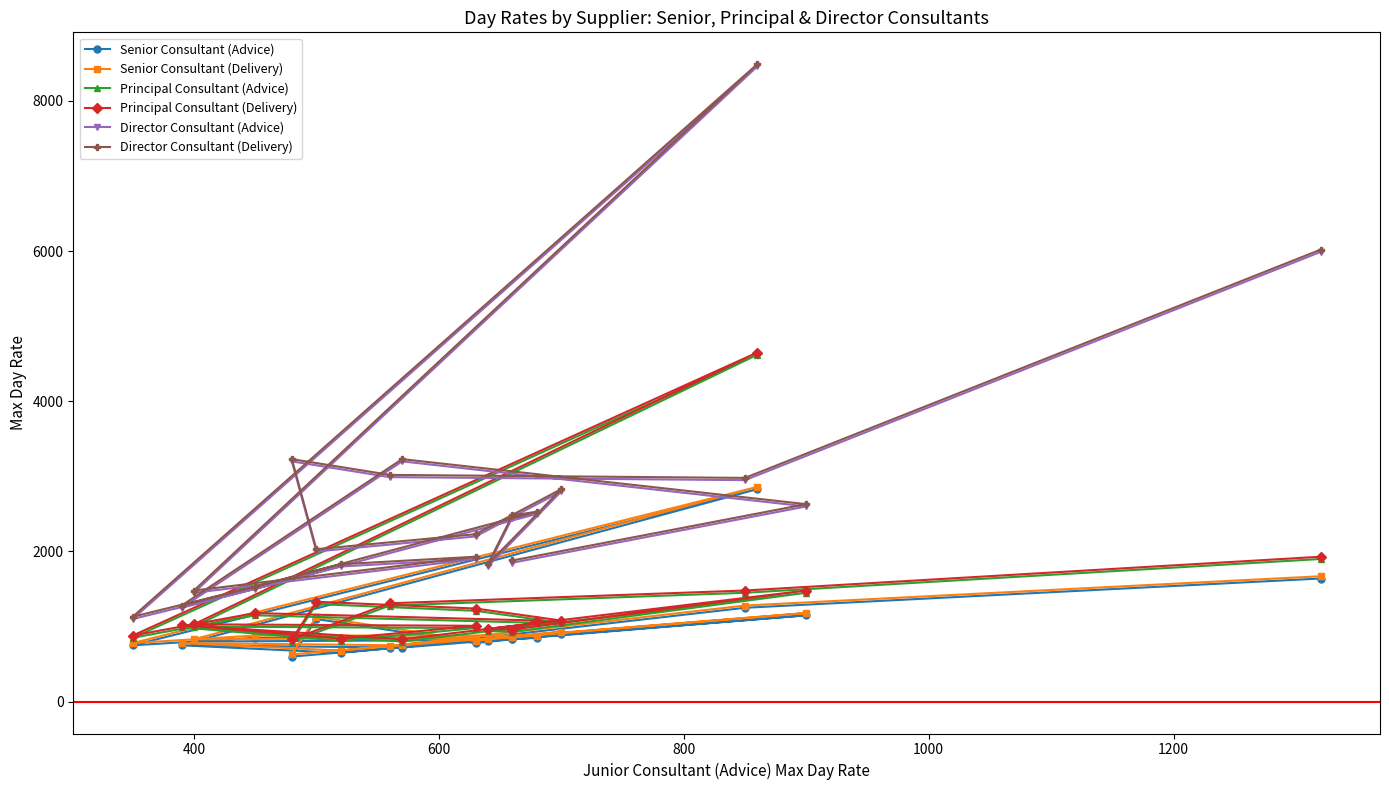

What is the spread (max minus min) of values at 600?

2510